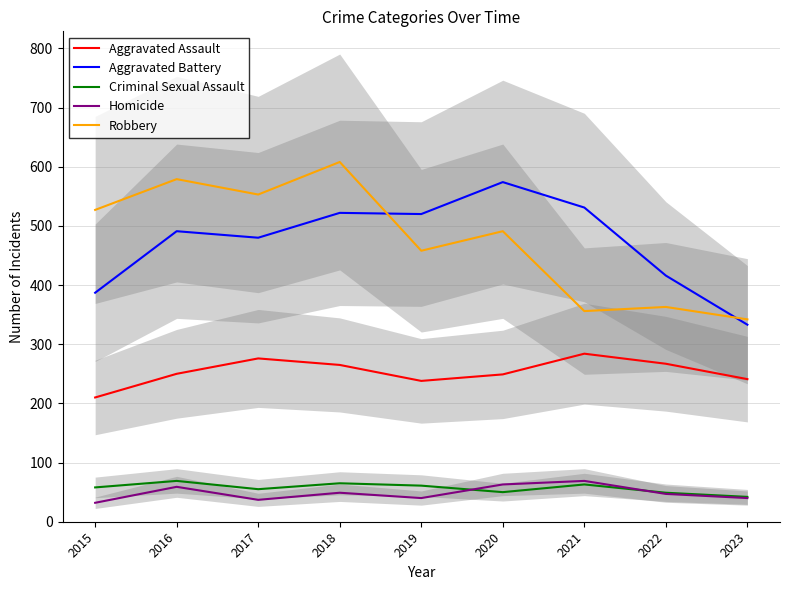

True or false: Aggravated Assault and Homicide intersect in this chart.

False